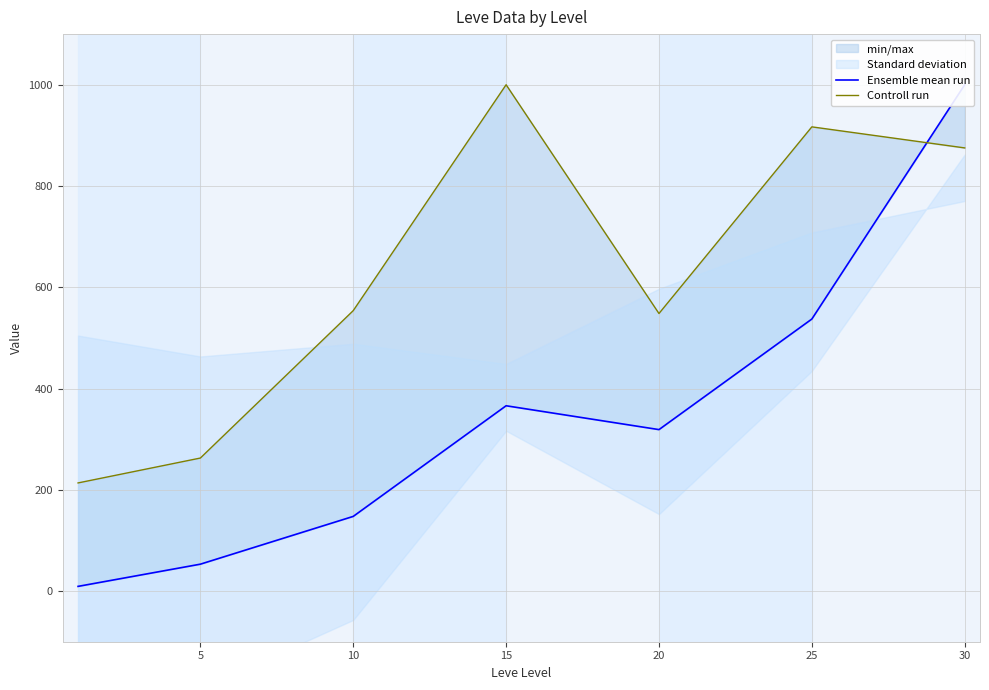

What value does the Ensemble mean run series have at 25?

537.3